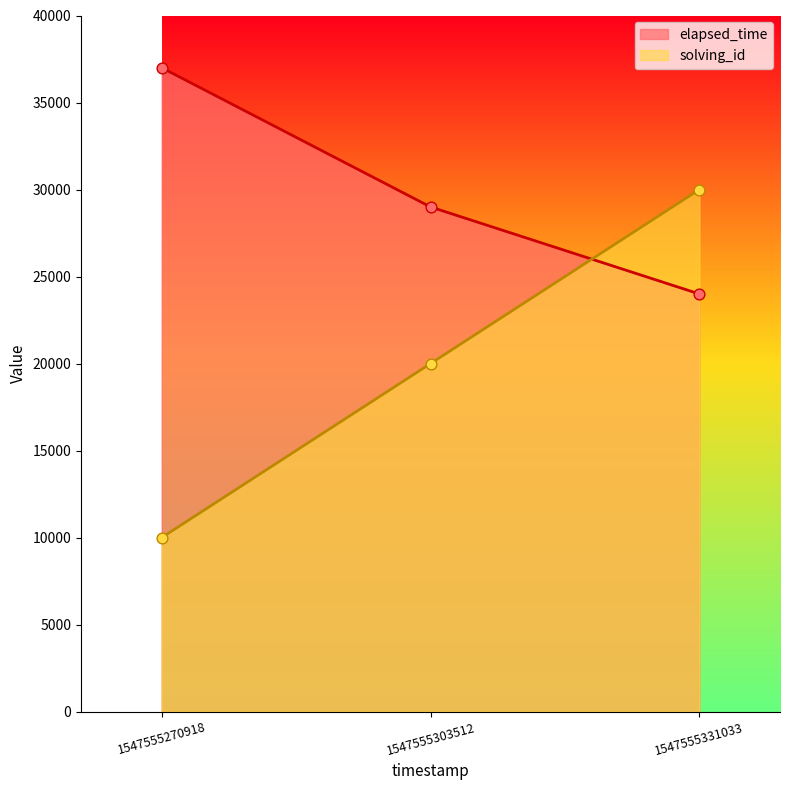

Which series has the largest total across all categories?

elapsed_time